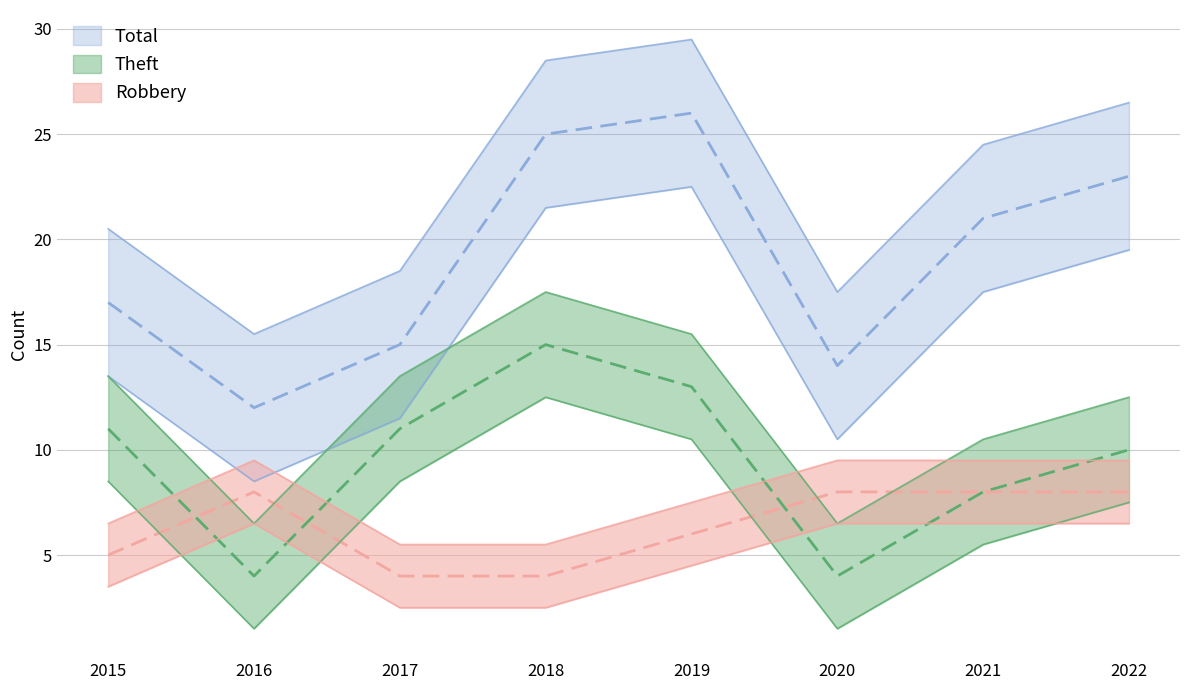

Where is Robbery nearest to the value 6?

2019